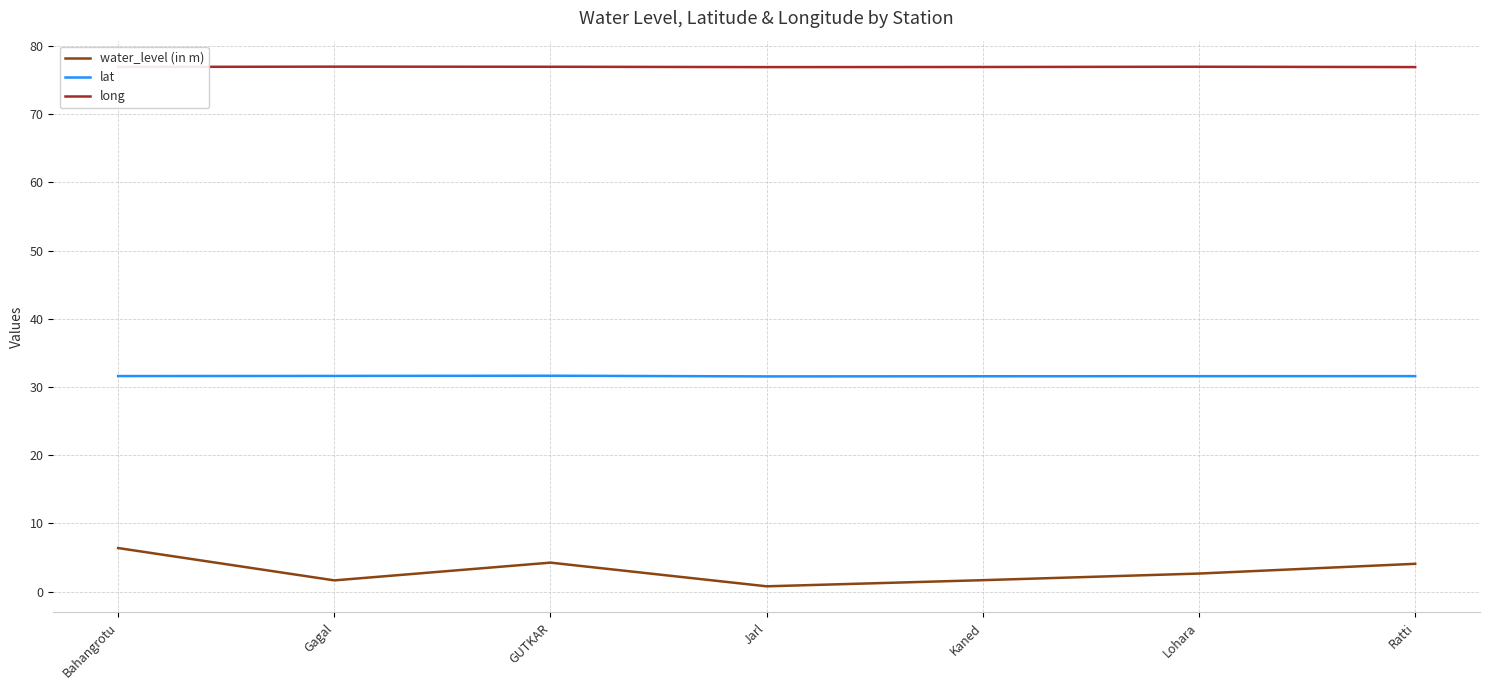

Which series has the widest spread of values?

water_level (in m)